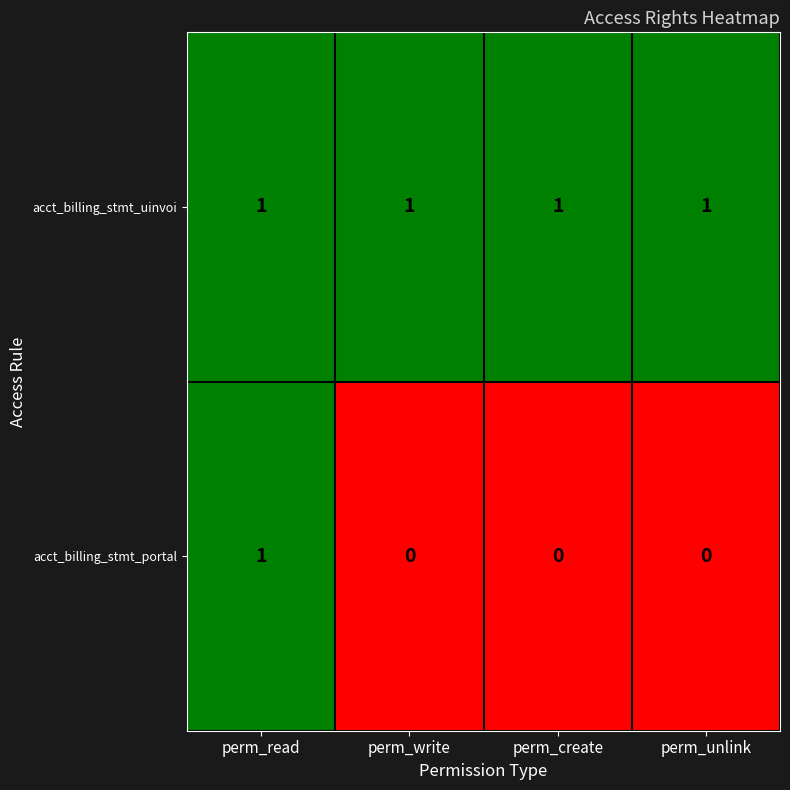

Reading left to right, transcribe all the data shown in this chart.

acct_billing_stmt_uinvoi: 1	1	1	1
acct_billing_stmt_portal: 1	0	0	0